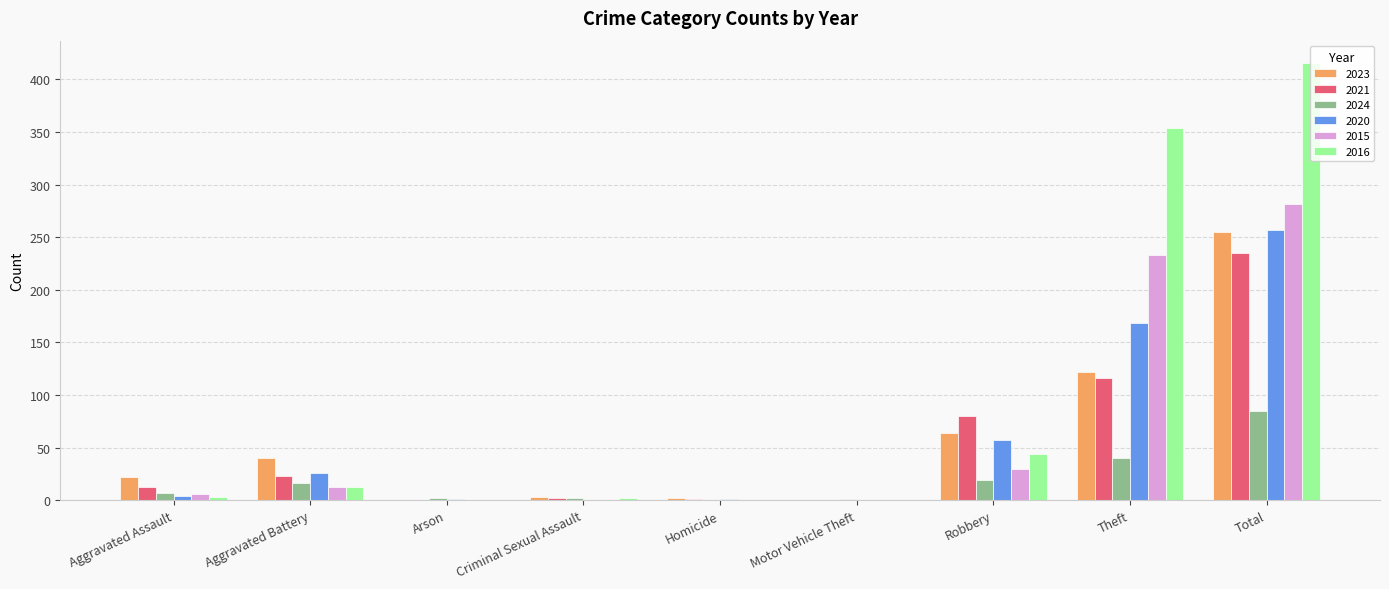

Are the bars horizontal?

No